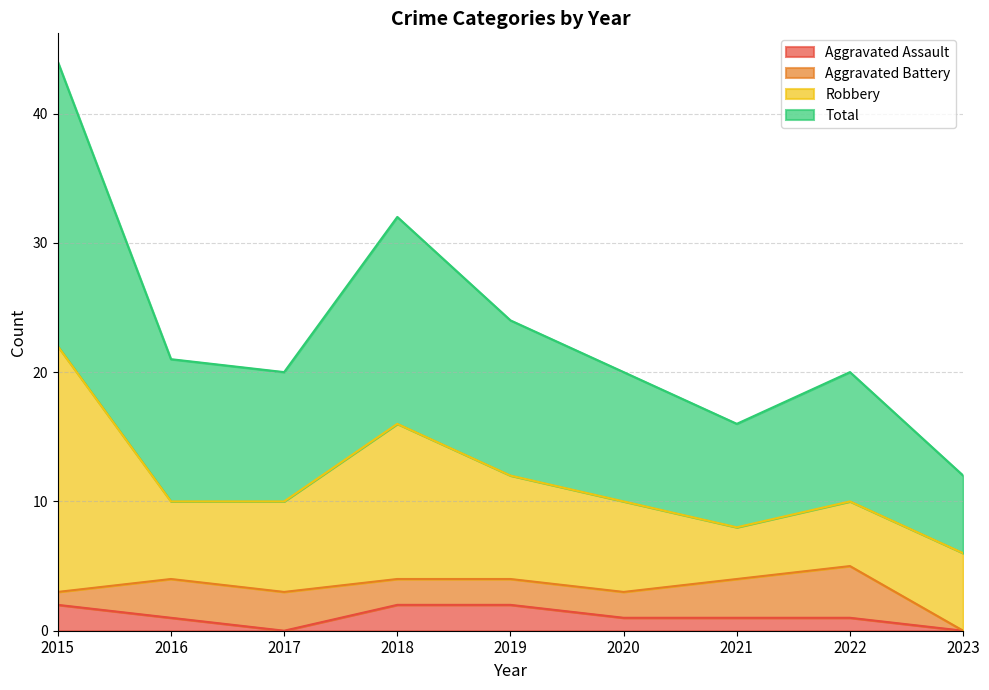

Which label corresponds to the largest value in the chart?

2015